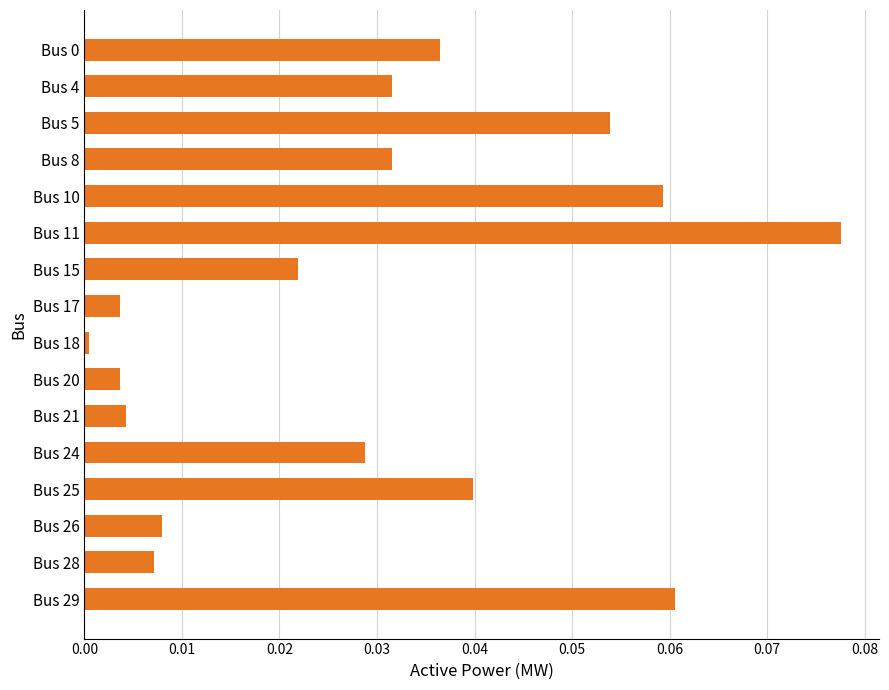

What is the sum of all values?

0.5